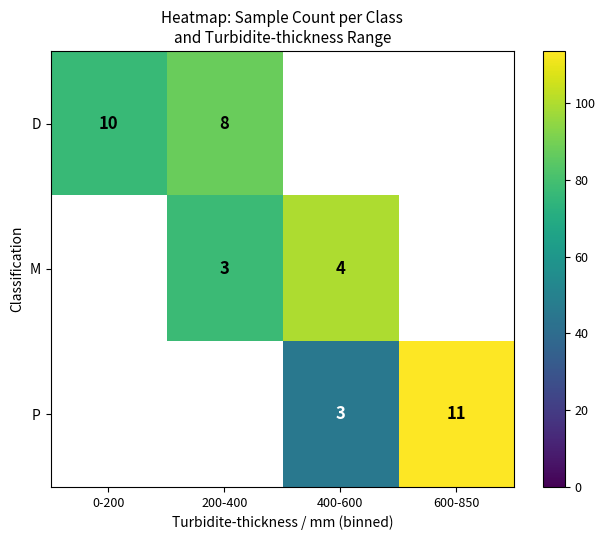

The value of D at 200-400 is 8. True or false?

True